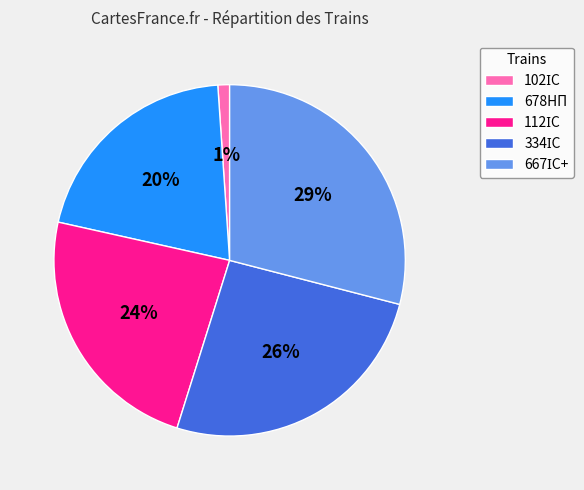

Is it true that 678НП is 20% of the pie?

True